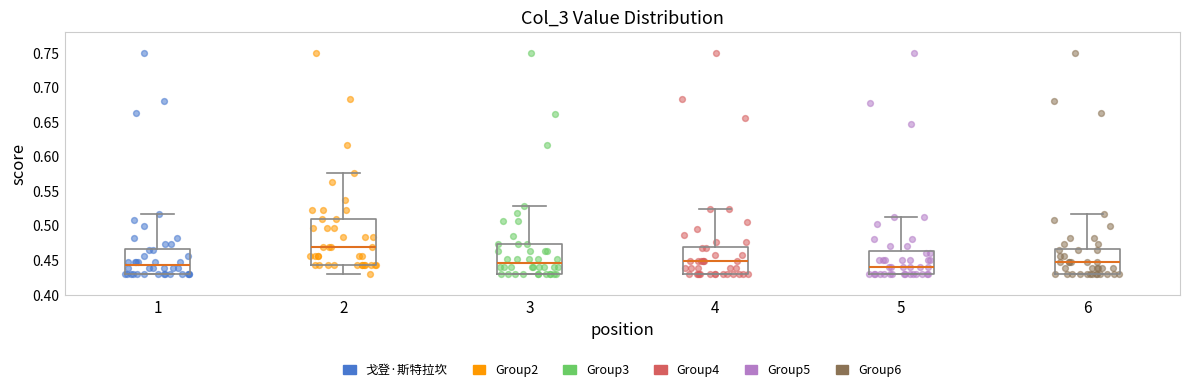

Reading left to right, read every box against the y-axis: the position of its median line, the range the box covers, and the ends of its whiskers. The values are not printed on the chart, so give them approximately, as read against the axis.

1: median 0.445, box 0.430 to 0.465, whiskers 0.430 to 0.515
2: median 0.470, box 0.445 to 0.510, whiskers 0.430 to 0.575
3: median 0.445, box 0.430 to 0.475, whiskers 0.430 to 0.530
4: median 0.450, box 0.430 to 0.470, whiskers 0.430 to 0.525
5: median 0.440, box 0.430 to 0.465, whiskers 0.430 to 0.515
6: median 0.445, box 0.430 to 0.465, whiskers 0.430 to 0.515